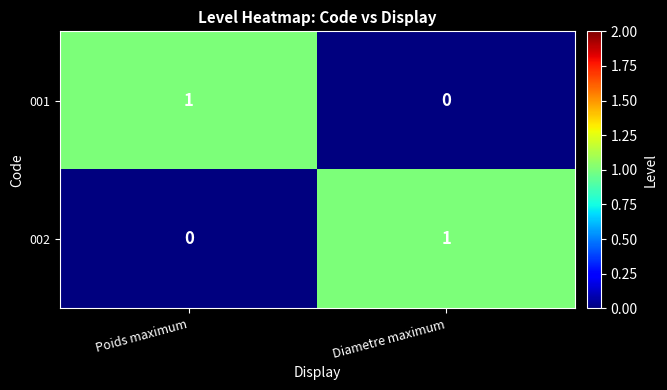

Rank the series at Diametre maximum from highest to lowest value.

002, 001